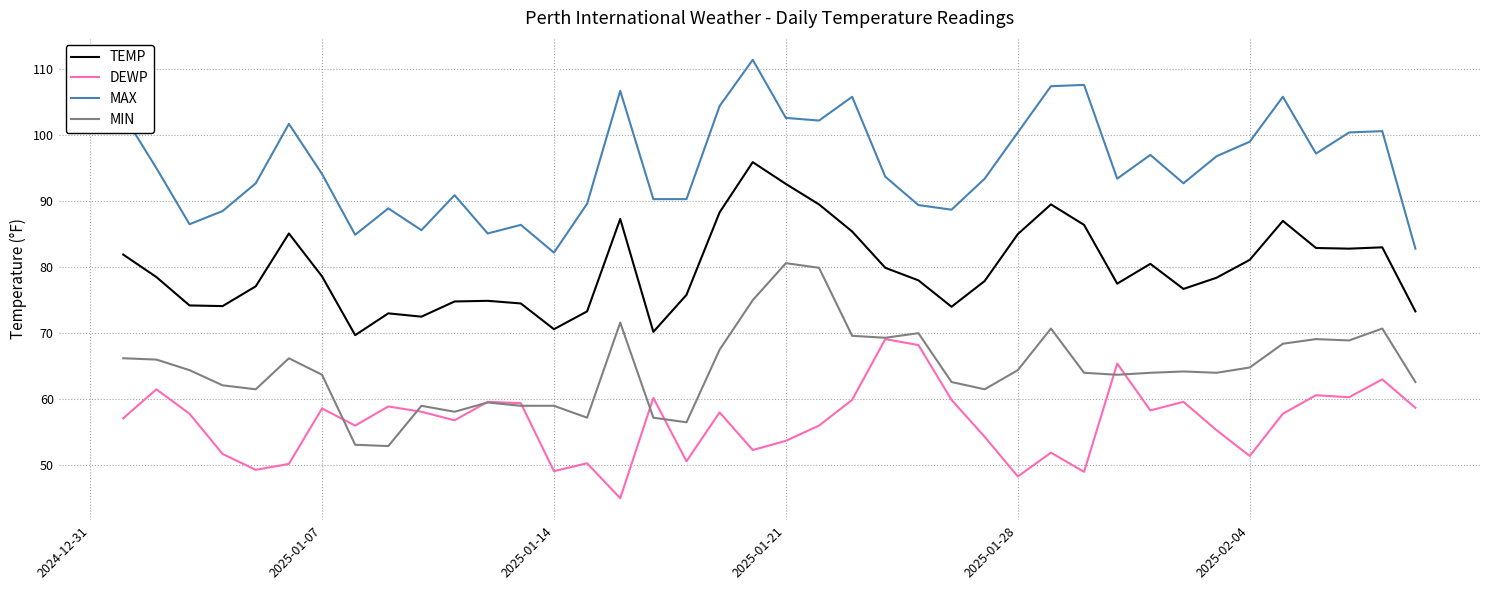

True or false: TEMP and DEWP cross at least once.

False